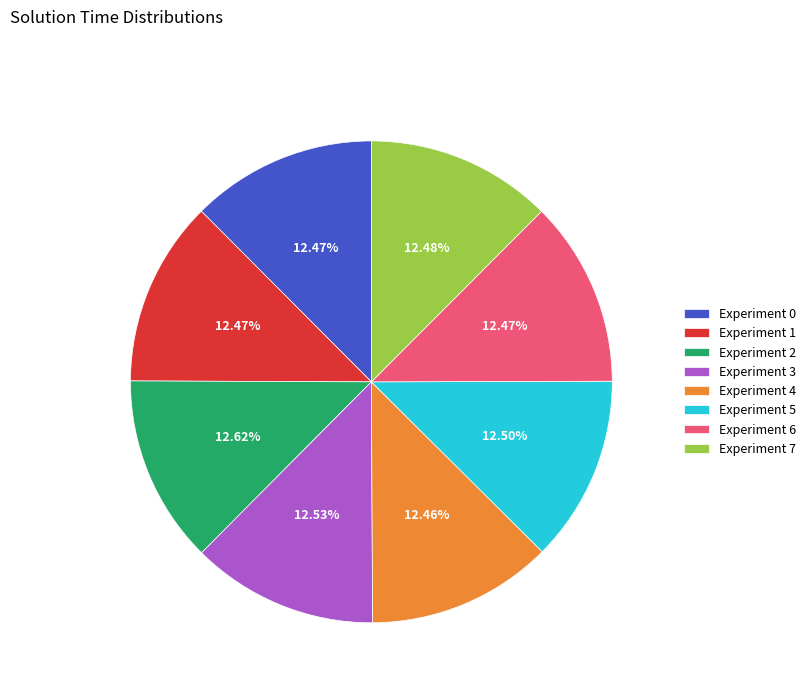

Approximately how many times larger is the value at Experiment 6 compared to Experiment 0?

1.0